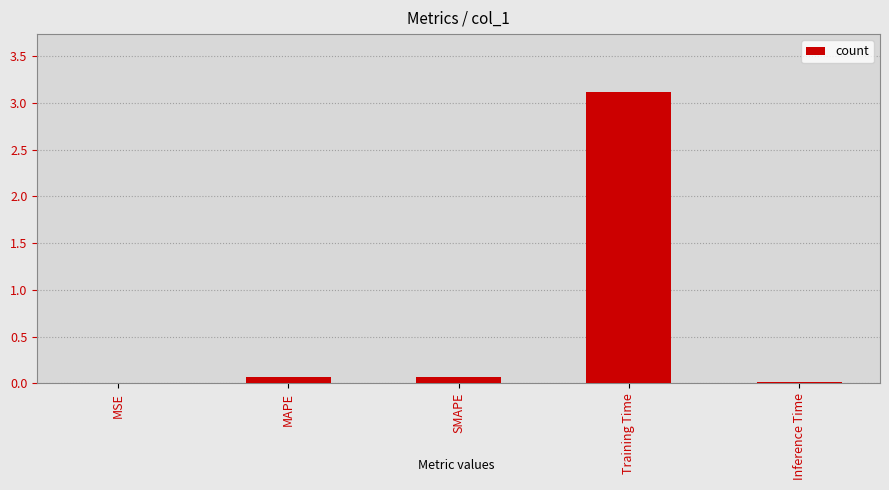

Is it true that the value at Inference Time is 0.0?

True